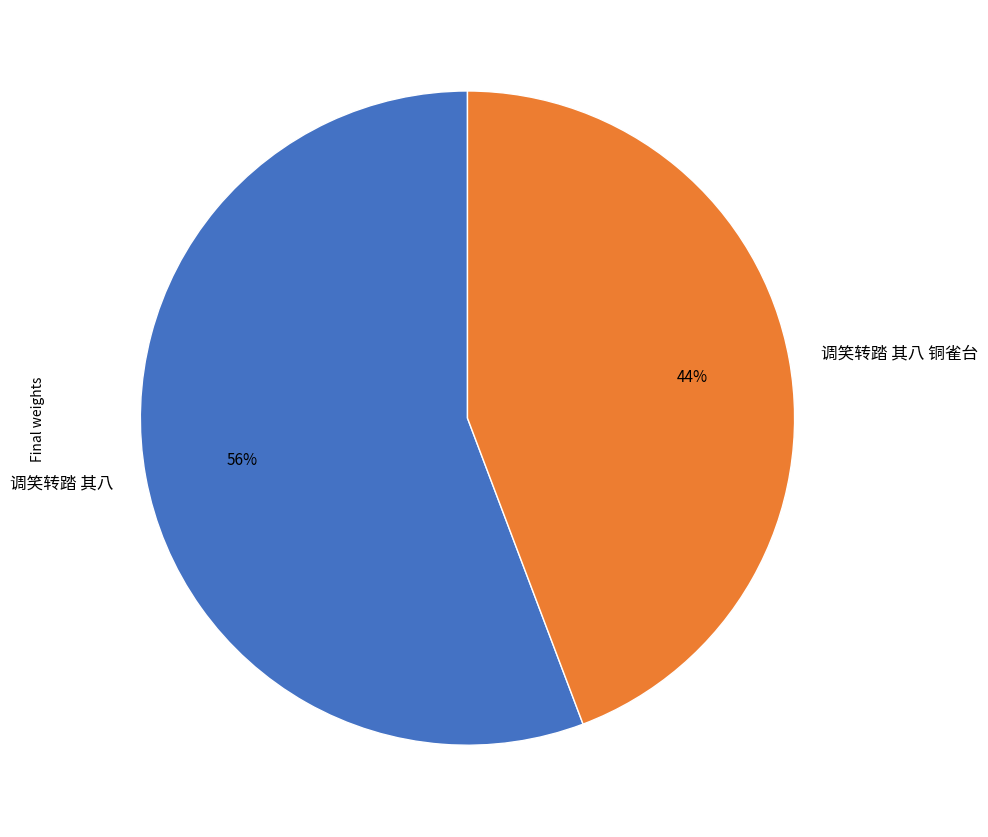

Is there a majority slice in this chart?

Yes